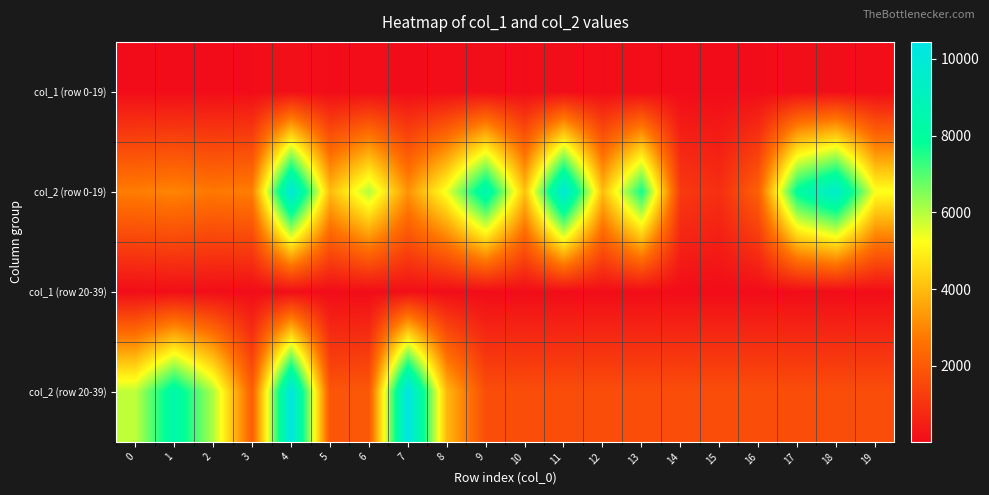

Rank the series by their maximum value, from highest to lowest.

col_2 (row 20-39), col_2 (row 0-19), col_1 (row 0-19), col_1 (row 20-39)